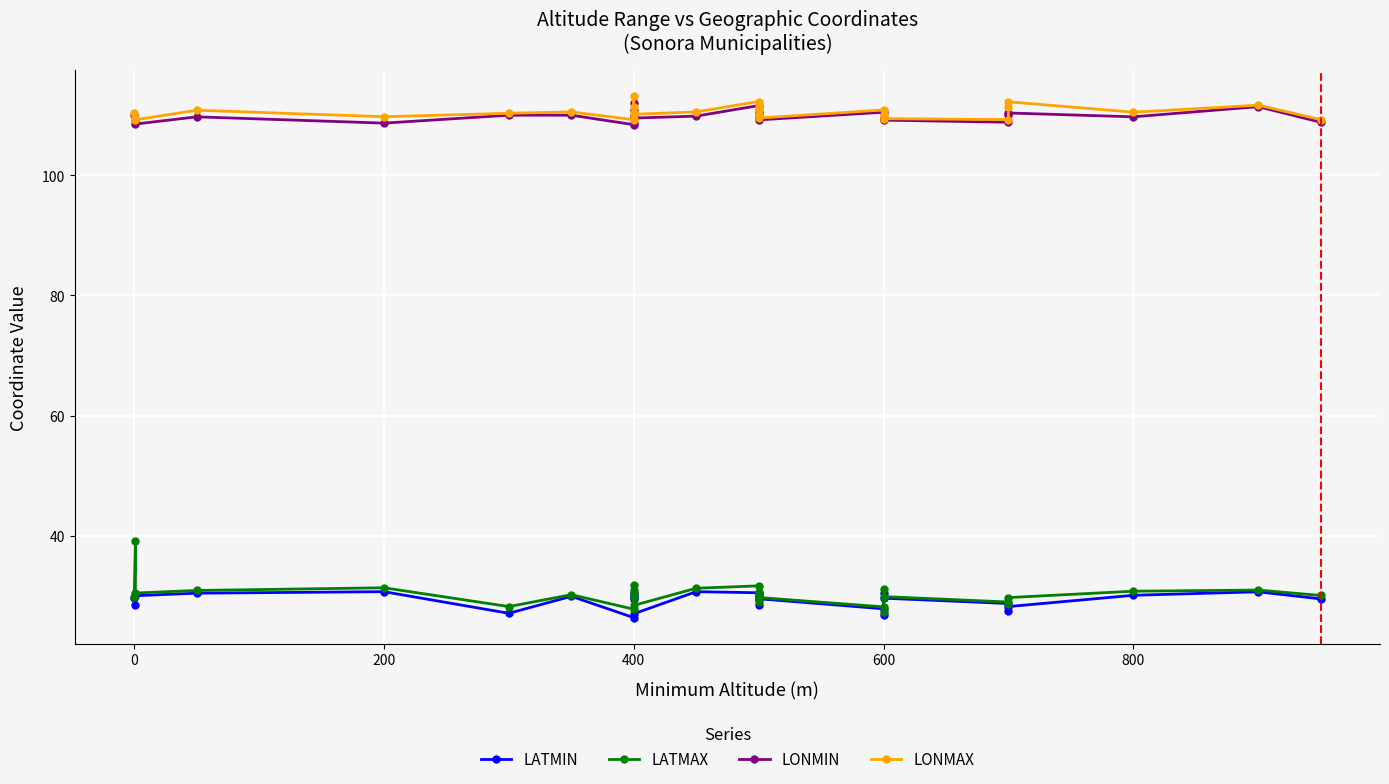

Reading left to right, what are all the values shown in this chart?

LATMIN: 29.7	28.5	30.0	30.4	30.7	27.1	29.9	26.4	29.4	30.4	29.9	30.1	27.0	30.7	30.5	29.4	28.4	30.2	29.8	29.5	27.9	26.8	30.5	29.6	28.7	27.5	28.2	30.1	30.7	29.5
LATMAX: 29.9	39.2	30.5	30.9	31.4	28.2	30.2	27.8	29.8	30.9	30.4	31.8	28.4	31.3	31.7	30.0	29.0	30.7	30.3	29.7	28.2	27.2	31.1	29.9	29.0	28.6	29.7	30.8	31.0	30.1
LONMIN: 110.0	109.2	108.5	109.7	108.7	110.0	110.0	108.4	110.0	108.7	110.9	112.1	109.5	109.8	111.6	110.6	109.8	110.4	109.5	109.2	110.5	109.5	109.3	109.2	108.8	110.0	110.4	109.7	111.4	108.8
LONMAX: 110.4	109.6	109.2	110.8	109.8	110.3	110.5	109.2	110.3	109.3	111.4	113.1	110.2	110.5	112.3	111.5	110.9	110.8	110.1	109.5	110.9	110.0	110.0	109.4	109.3	111.4	112.2	110.5	111.7	109.3